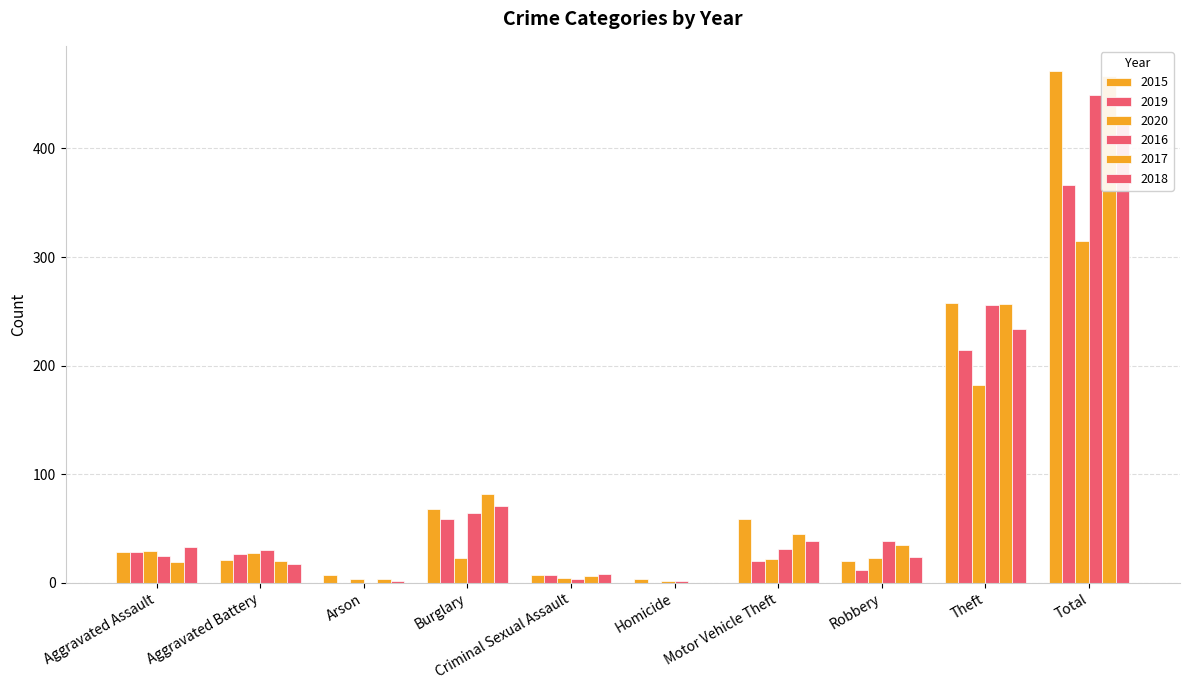

Between Arson and Motor Vehicle Theft, which series saw the biggest shift?

2015